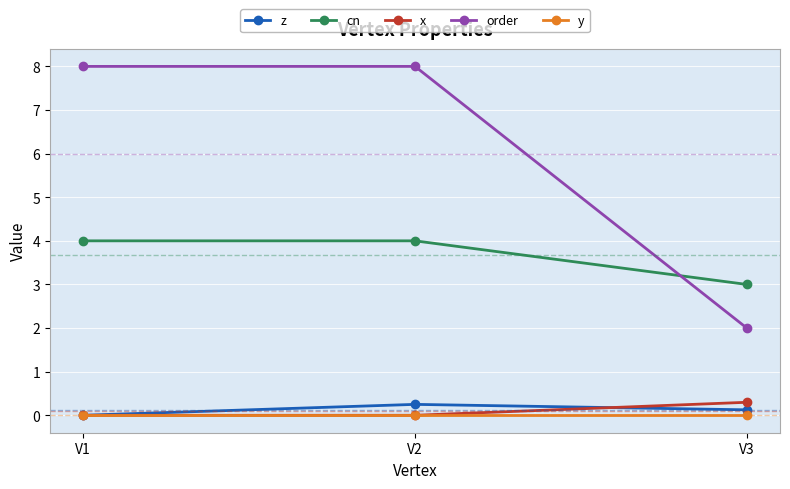

What is the average value of the cn series?

3.7